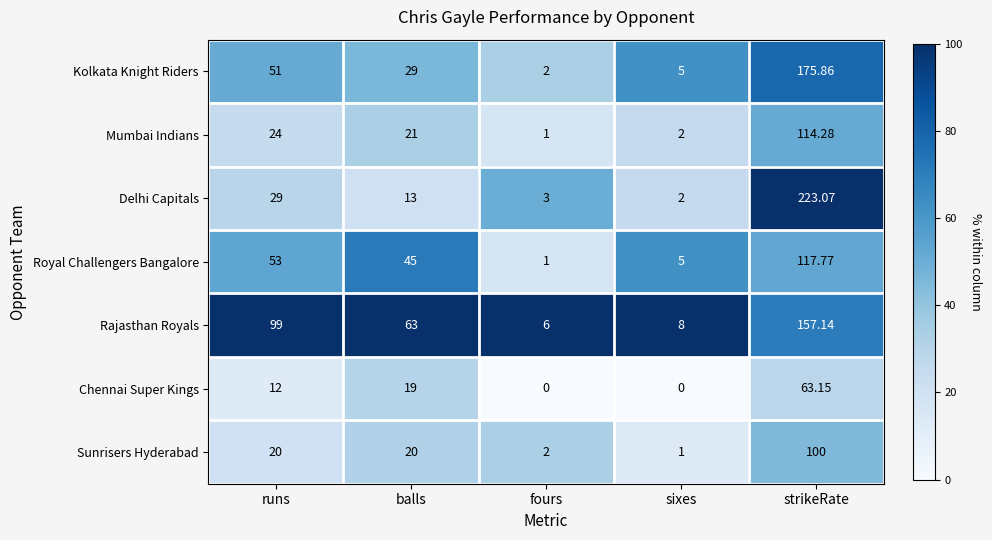

Which series changed the most between balls and fours?

Rajasthan Royals